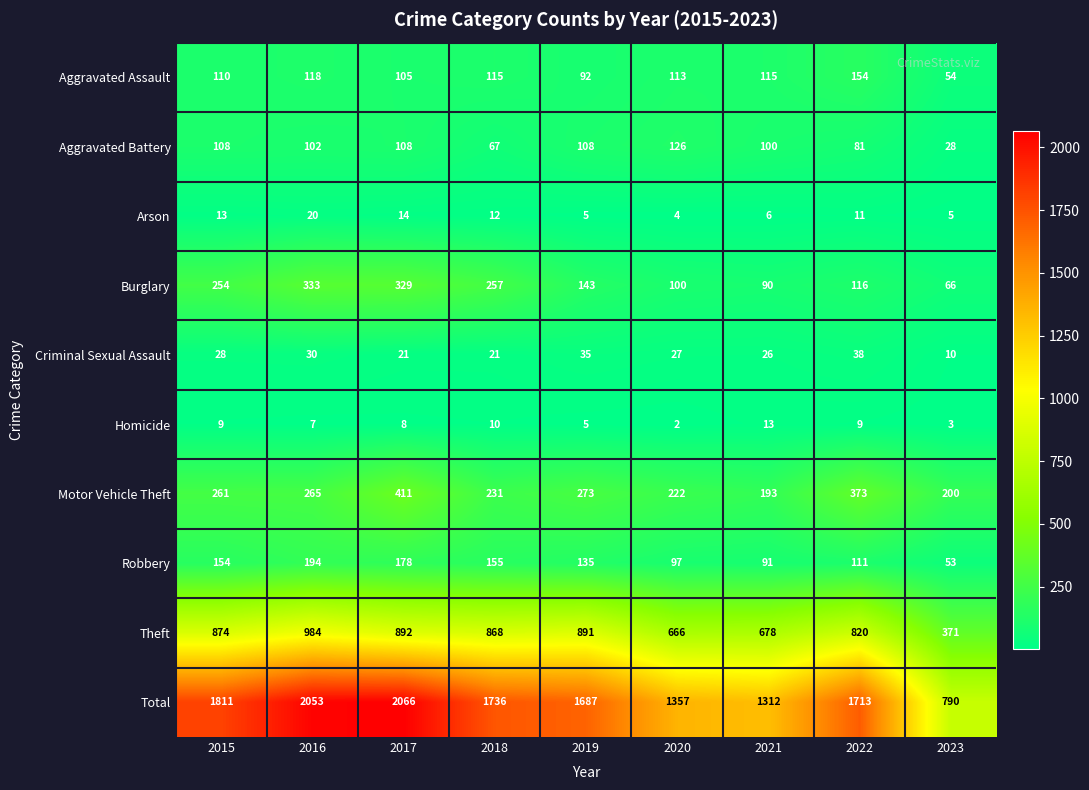

How many distinct data groups are displayed?

10